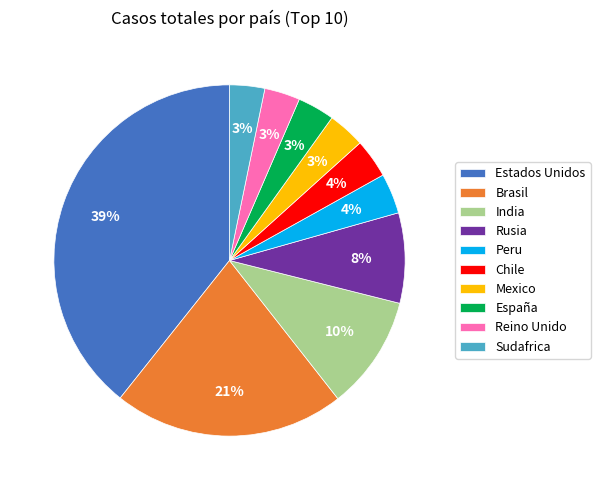

Does Estados Unidos represent more than half of the total?

No